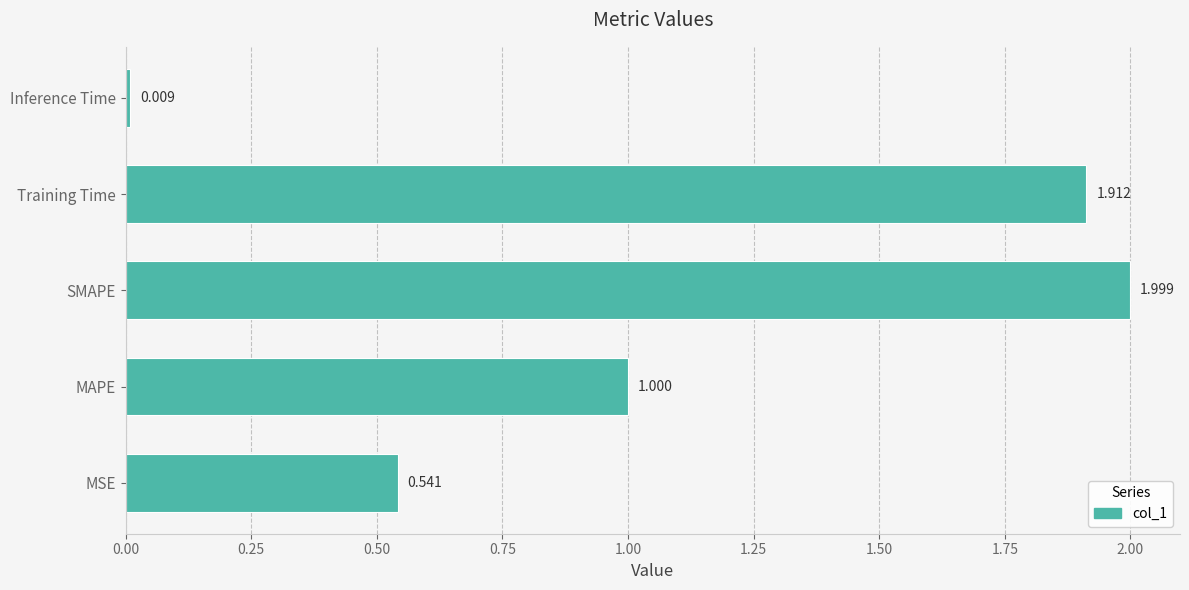

At which category does the chart reach its peak across all series?

SMAPE